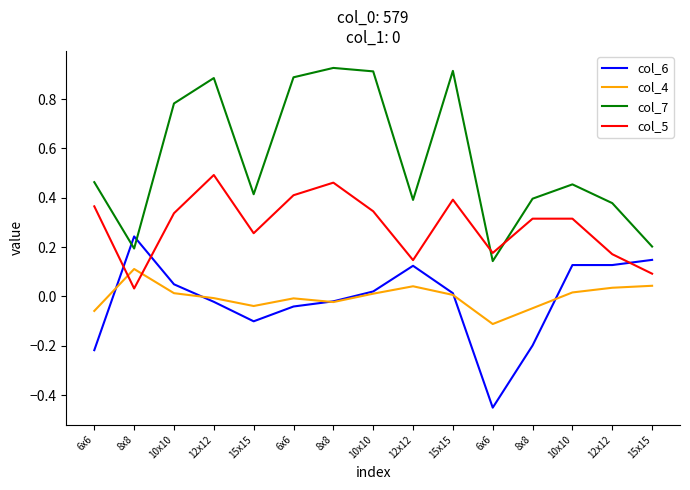

In col_7, how many points are lower than both neighbors (excluding endpoints)?

4